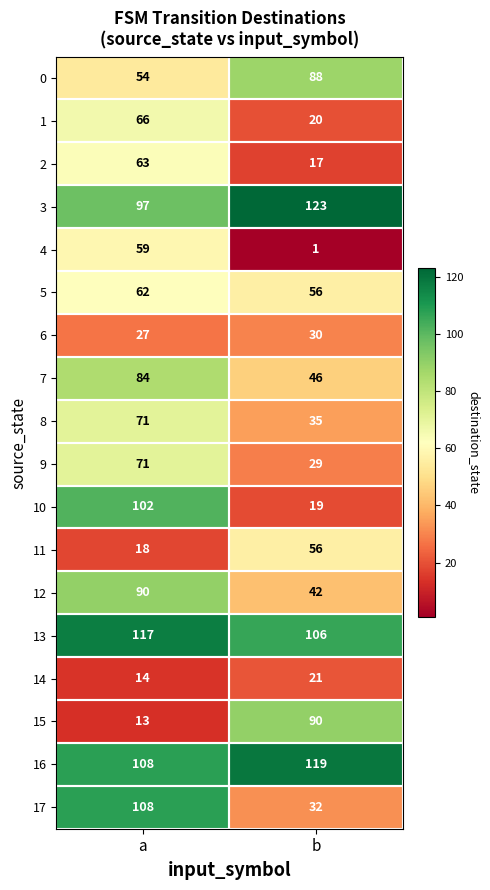

The value of 5 at a is 42. True or false?

False